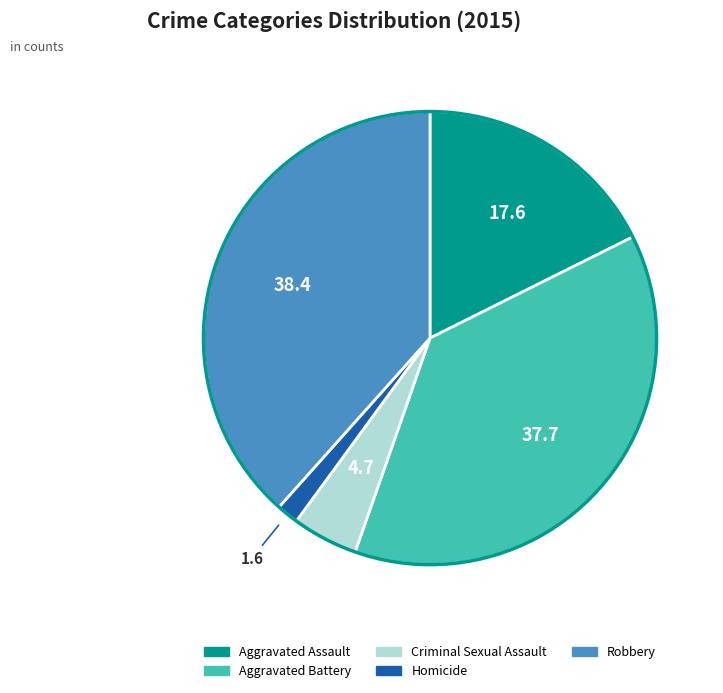

Rank the categories by value from highest to lowest.

Robbery, Aggravated Battery, Aggravated Assault, Criminal Sexual Assault, Homicide